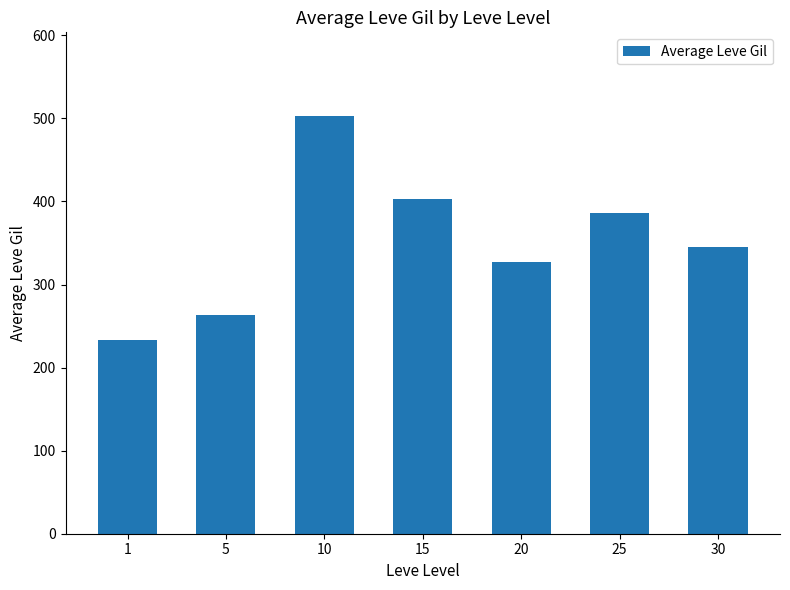

The chart shows a value of 527 at 25. True or false?

False